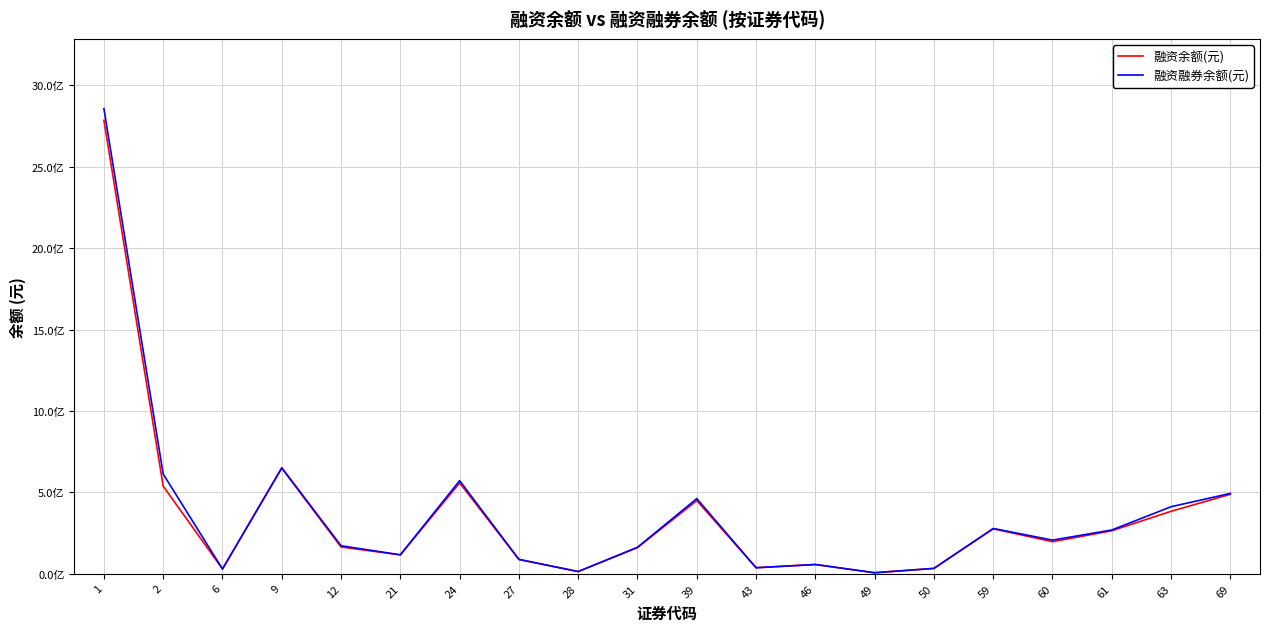

Which has a higher value, 60 or 63?

63